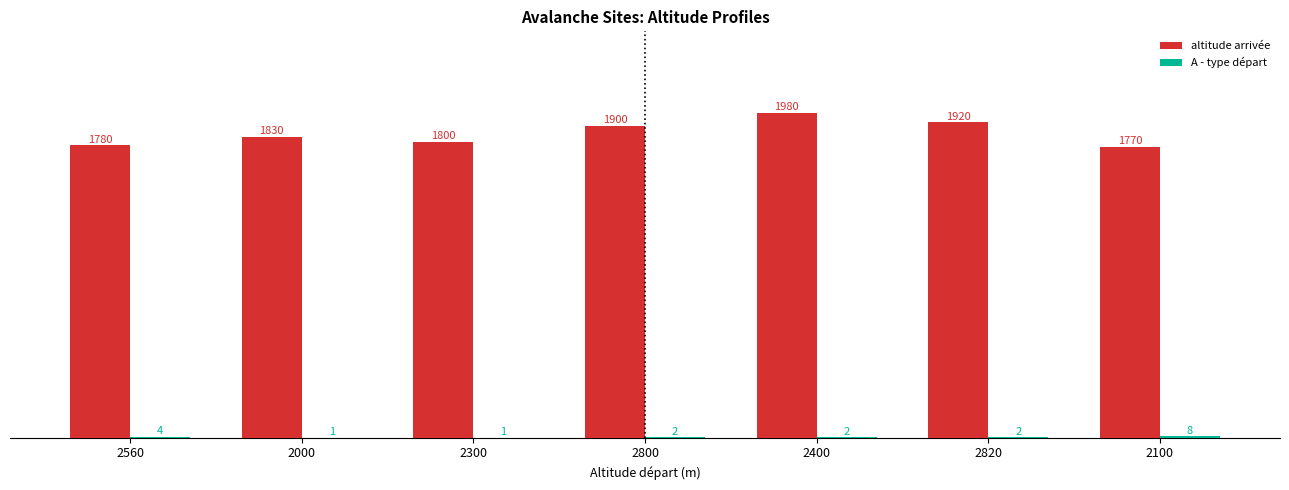

Between 2800 and 2400, which series saw the biggest shift?

altitude arrivée